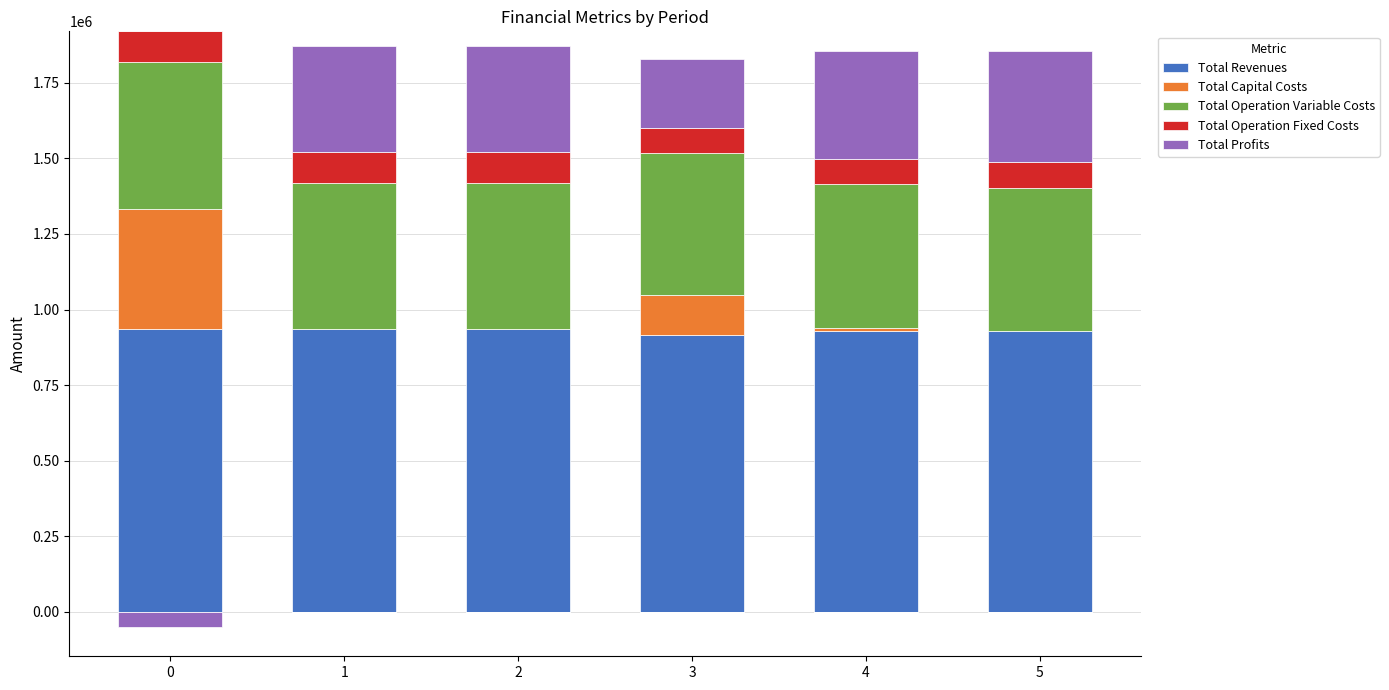

Count the number of categories in the chart.

6